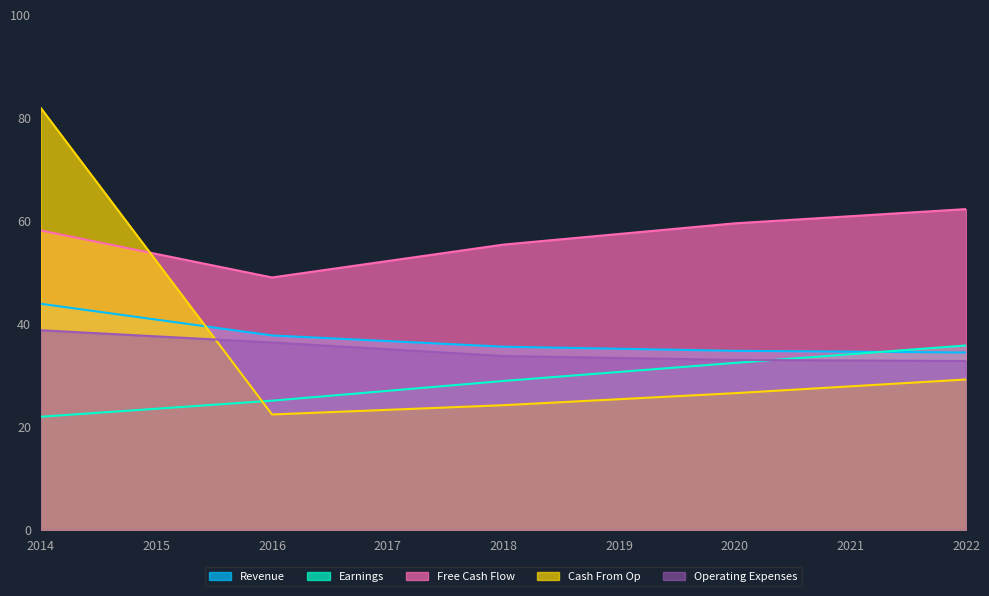

What is the minimum value shown in the chart?

21.9